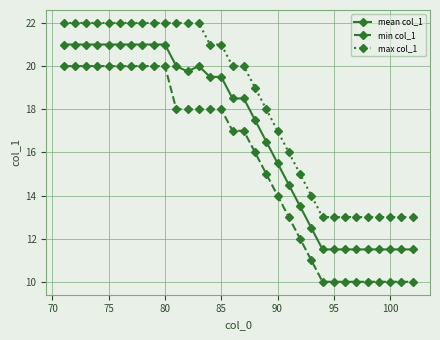

List the series in order of their peak value, highest first.

max col_1, mean col_1, min col_1